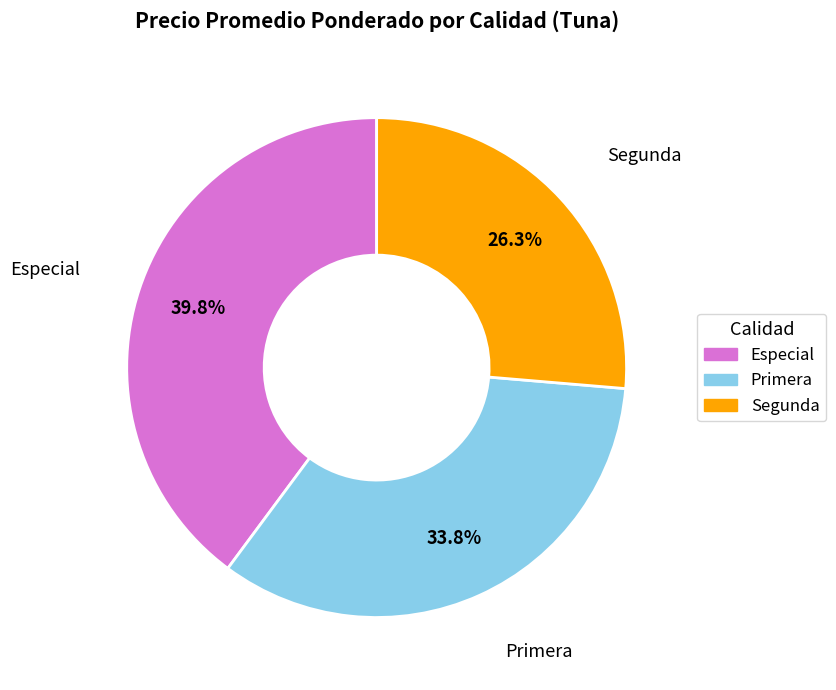

To the nearest percent, what portion does Segunda represent?

26%